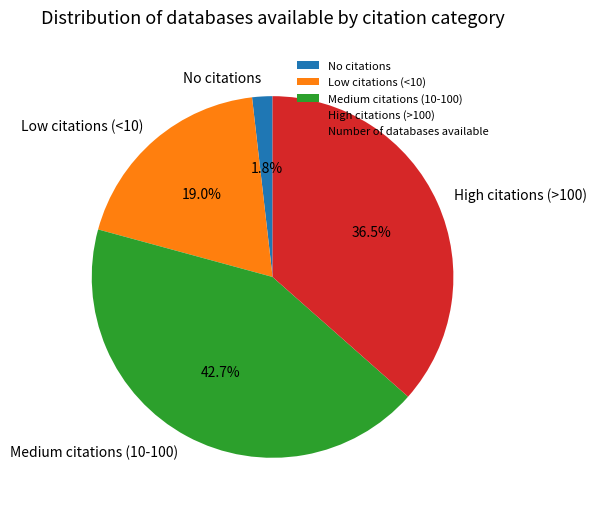

Is Low citations (<10) the majority of the pie?

No